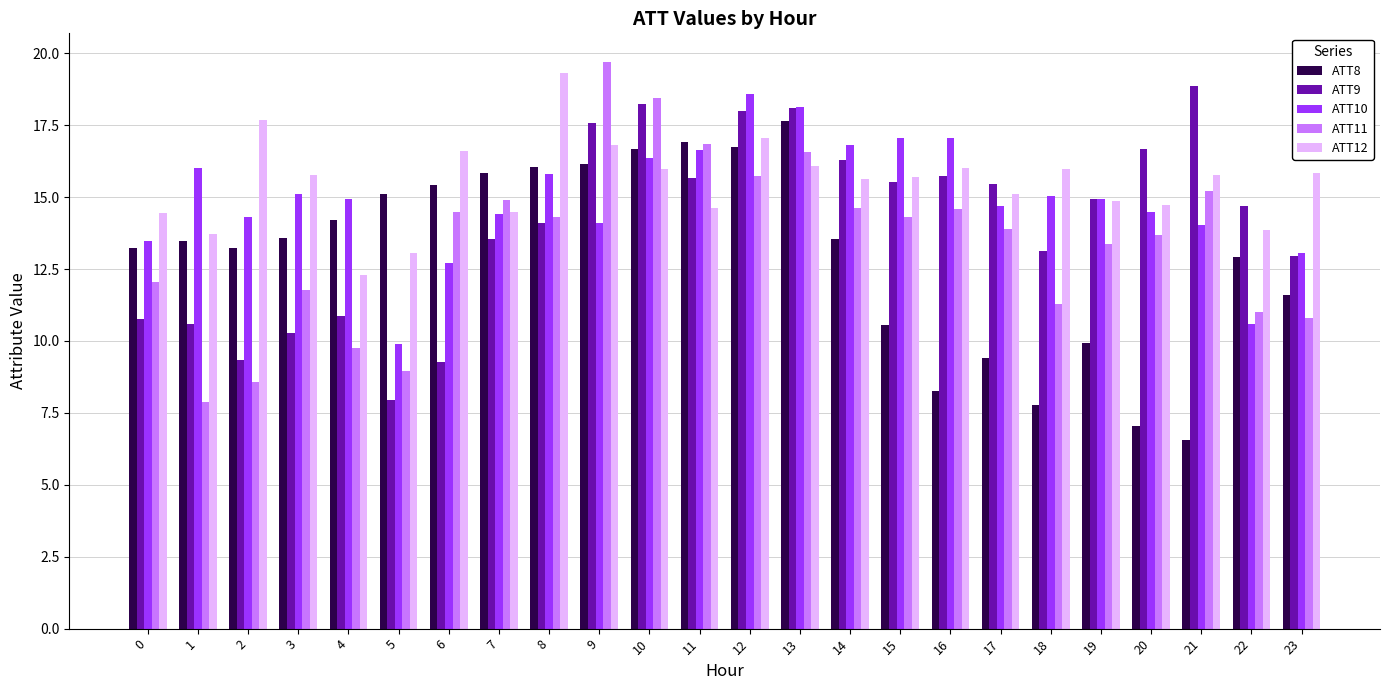

Which series has the largest total across all categories?

ATT12